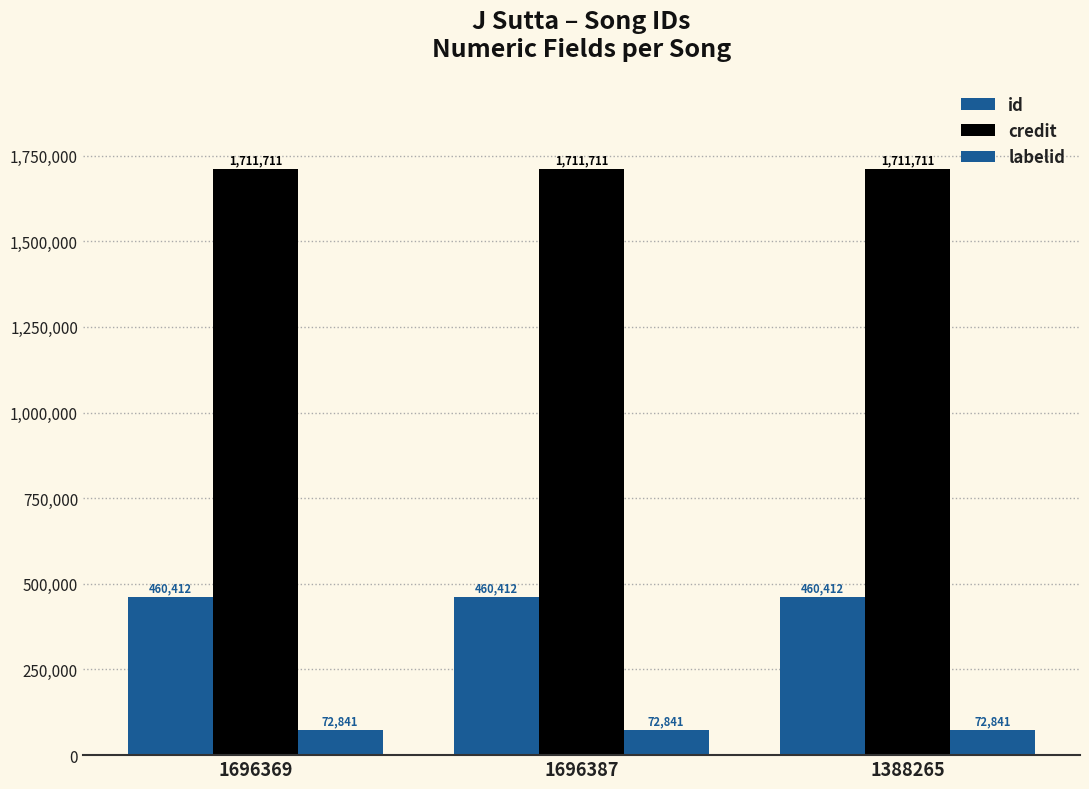

Does the chart contain any negative values?

No